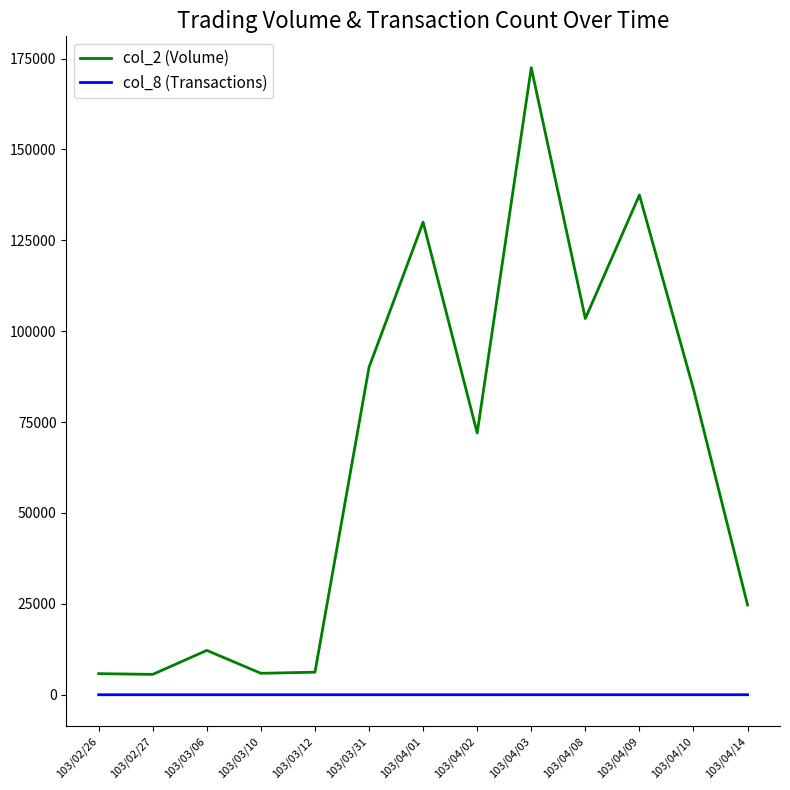

Does the chart display data point markers on the line(s)?

No